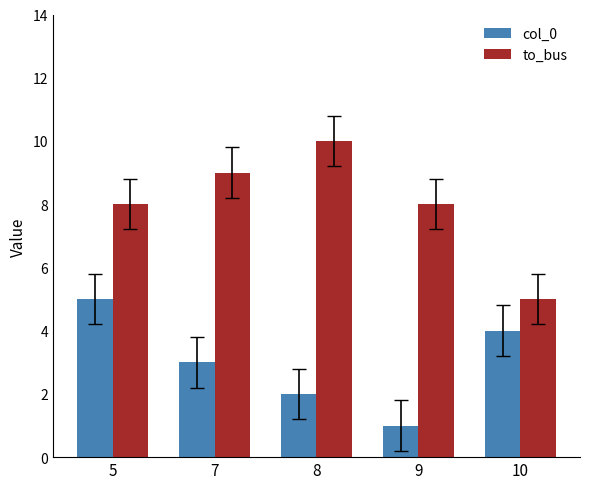

What is the difference between the maximum and minimum values in the to_bus series?

5